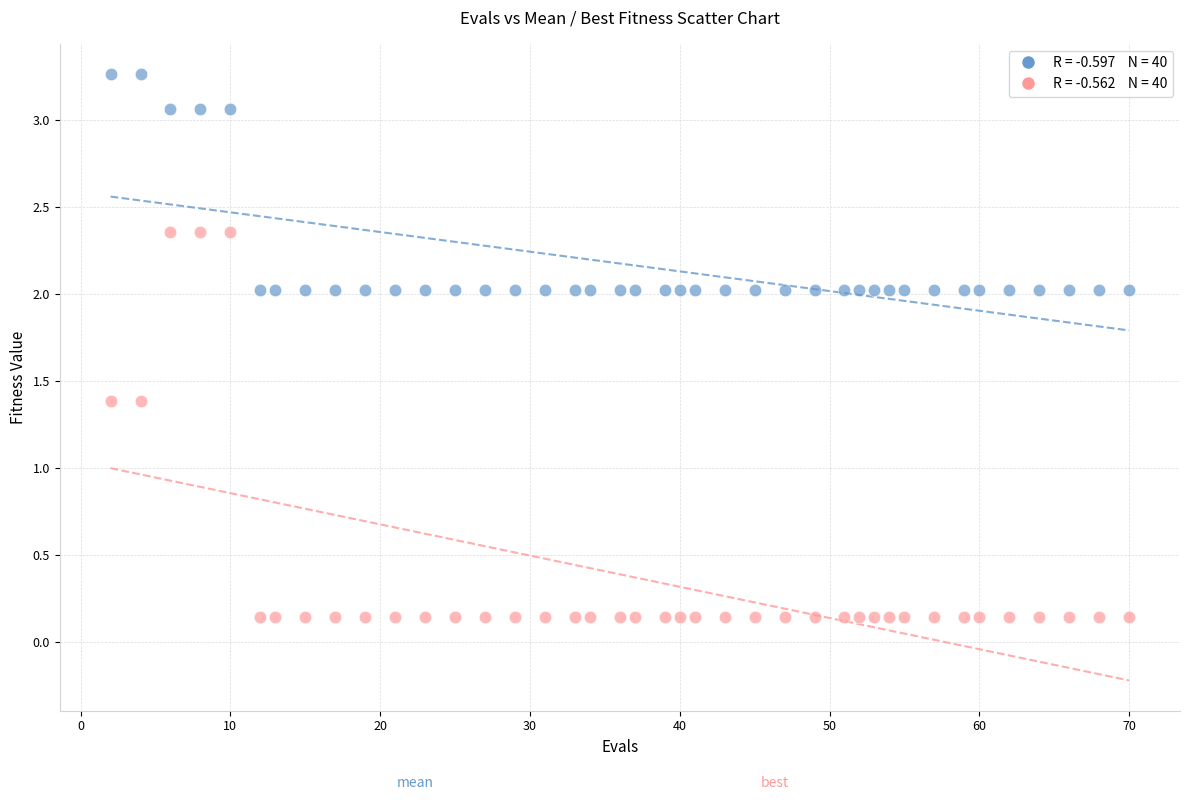

Across all data points, what is the range of X values (max minus min)?

68.0